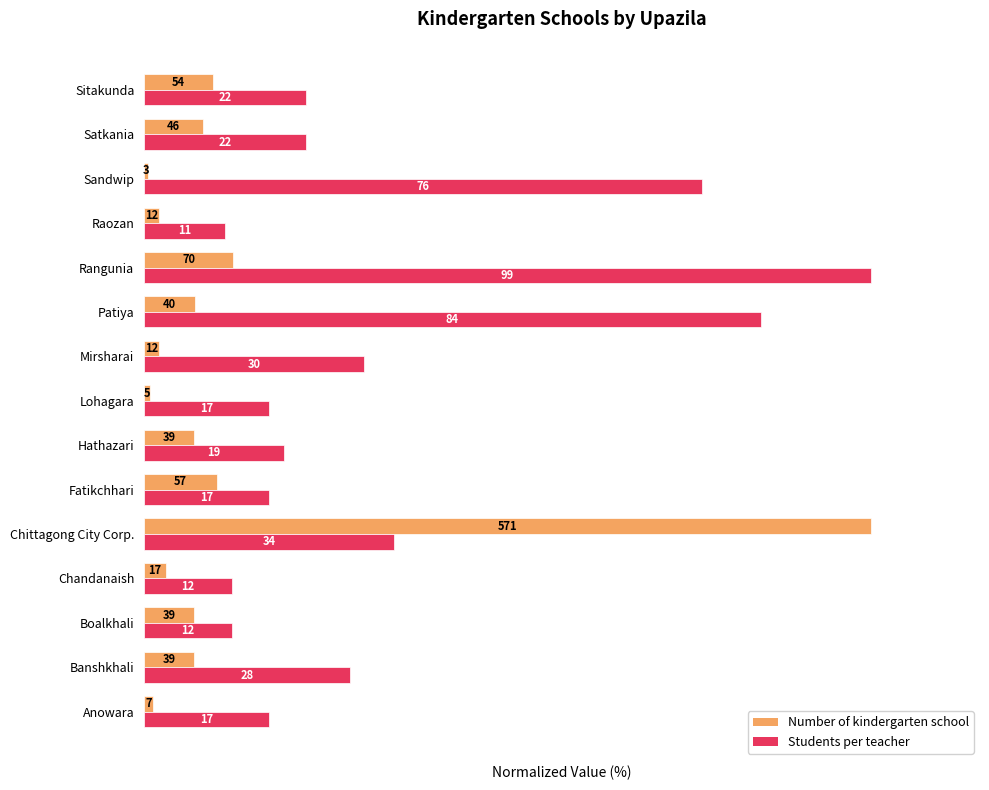

What are all the series names shown in the legend?

Number of kindergarten school, Students per teacher